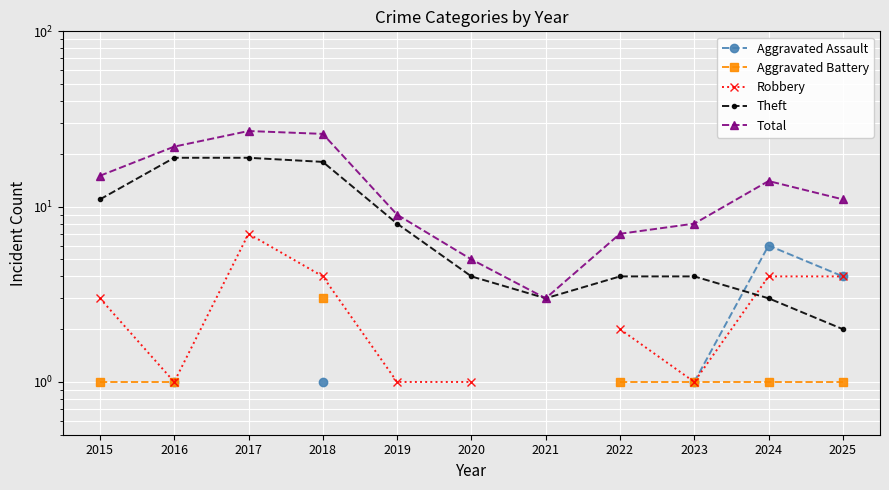

What is the total value across all series at 2018?

52.0